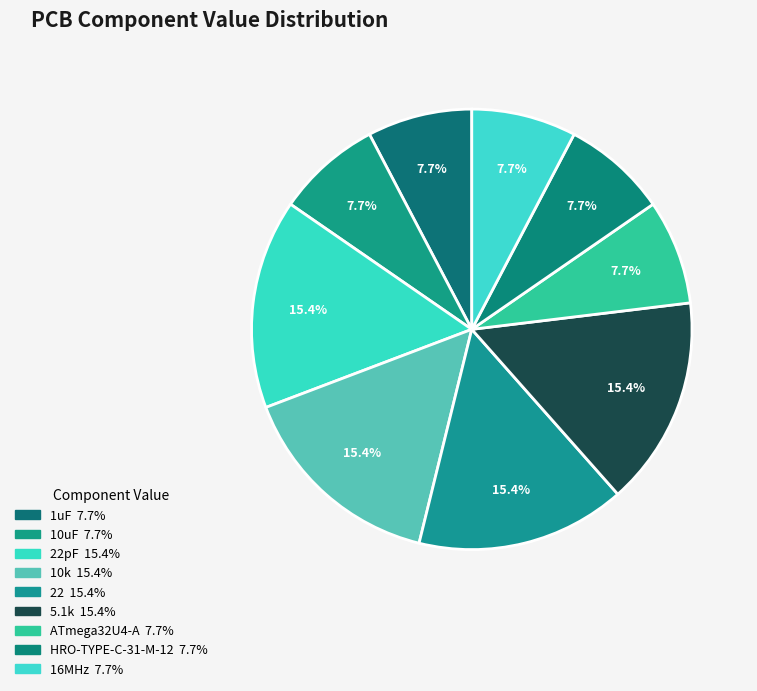

Count the number of slices in the pie.

9